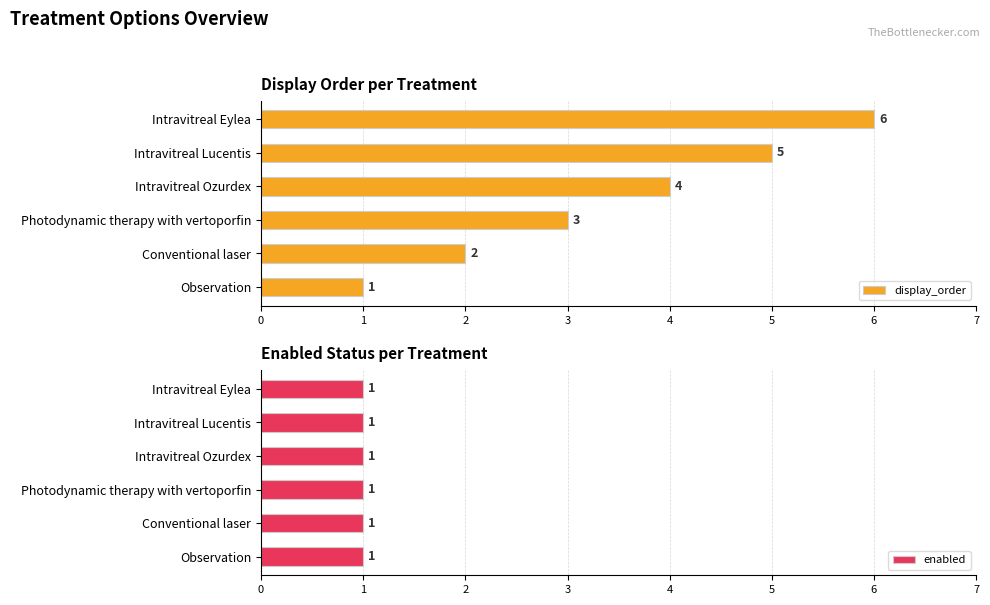

List the labels in order of display_order value, largest first.

Intravitreal Eylea, Intravitreal Lucentis, Intravitreal Ozurdex, Photodynamic therapy with vertoporfin, Conventional laser, Observation